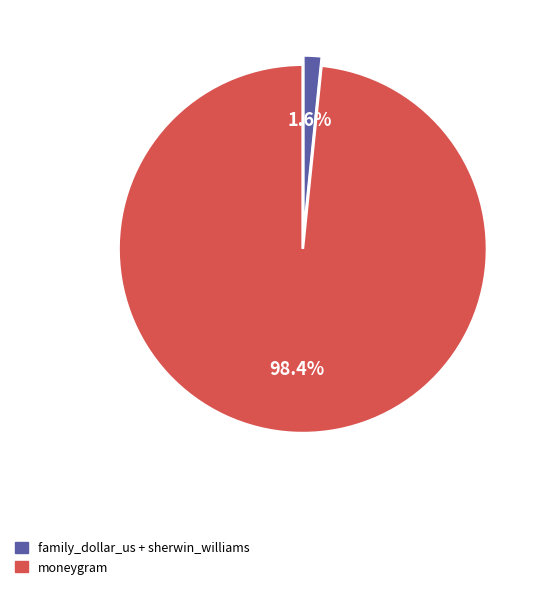

Is there a majority slice in this chart?

Yes